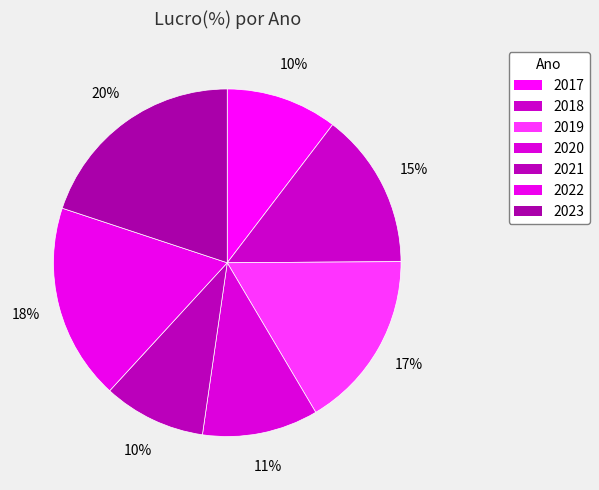

How many segments does this pie chart have?

7